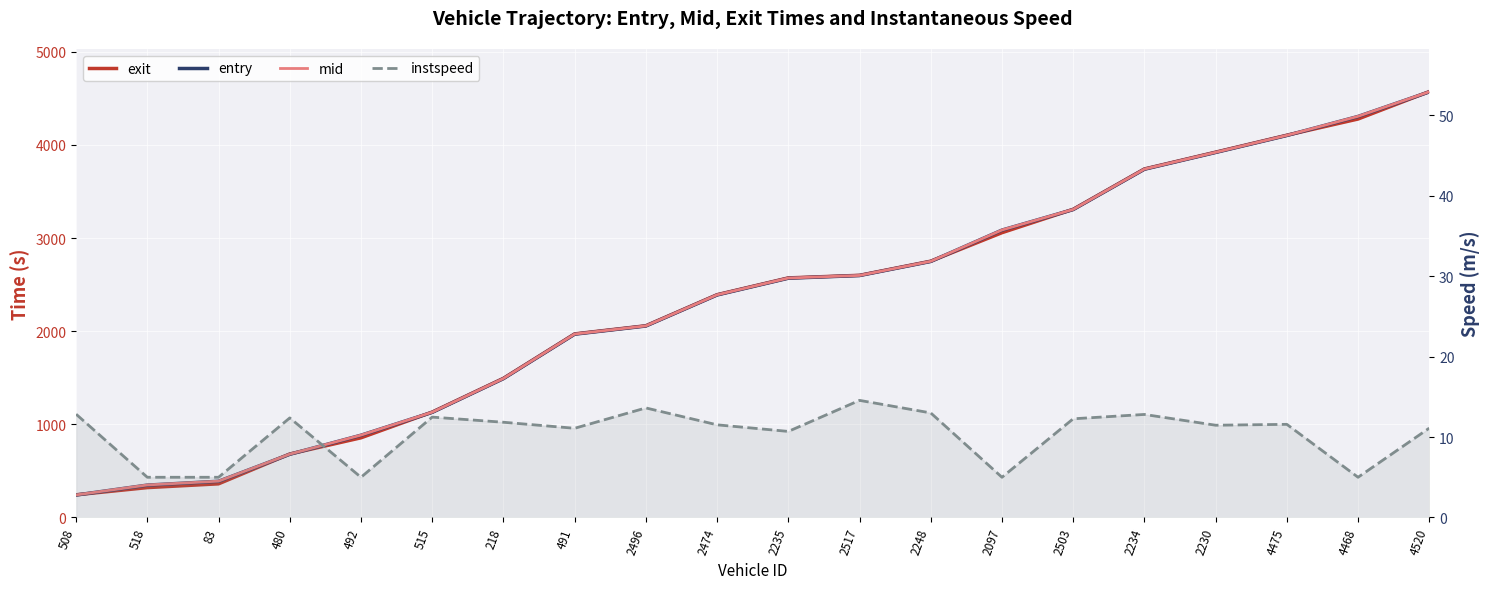

Which category has the lowest value across all series?

518